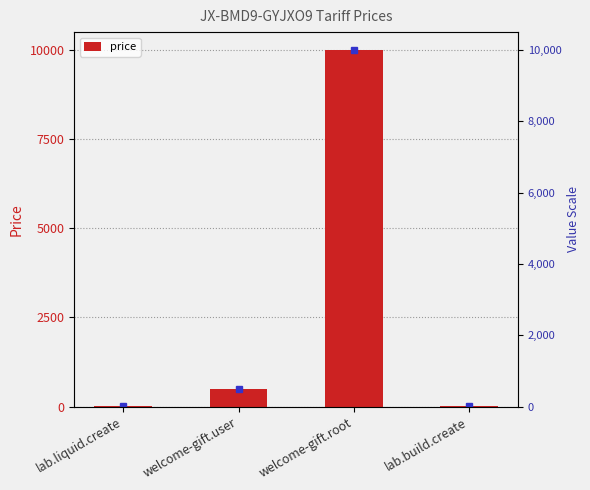

What is the approximate value at welcome-gift.user, to the nearest 100?

500